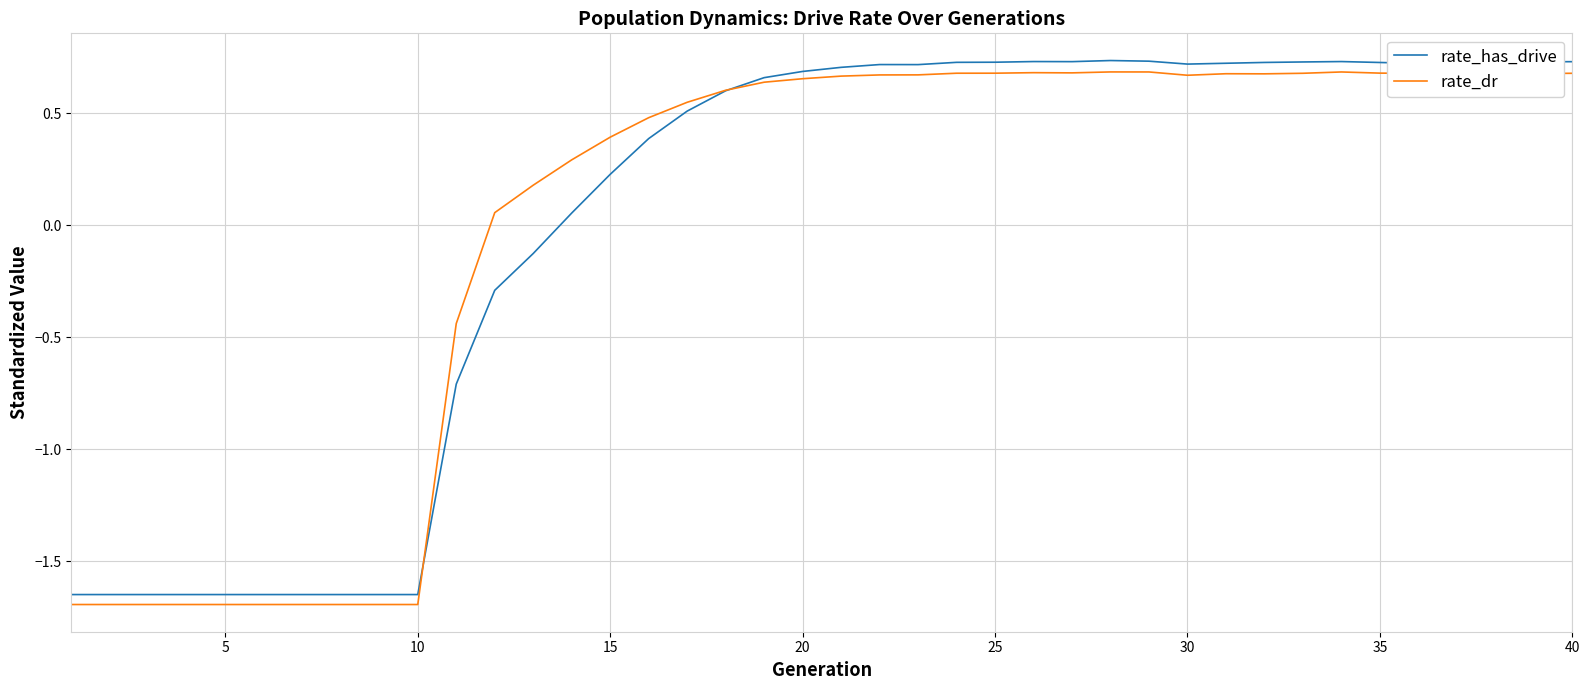

What is the smallest value displayed?

-1.7